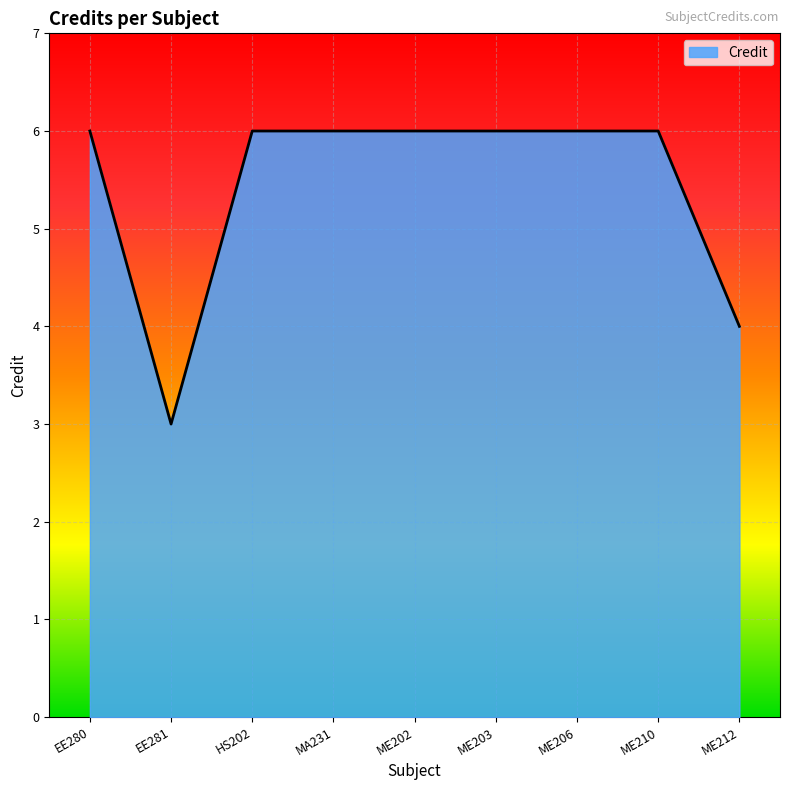

What is the greatest value displayed?

6